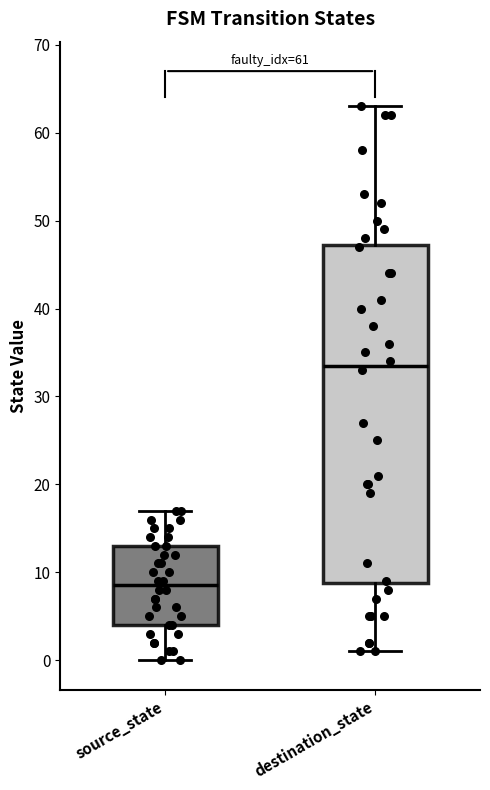

Which box is the tallest, from its lower edge to its upper edge?

destination_state